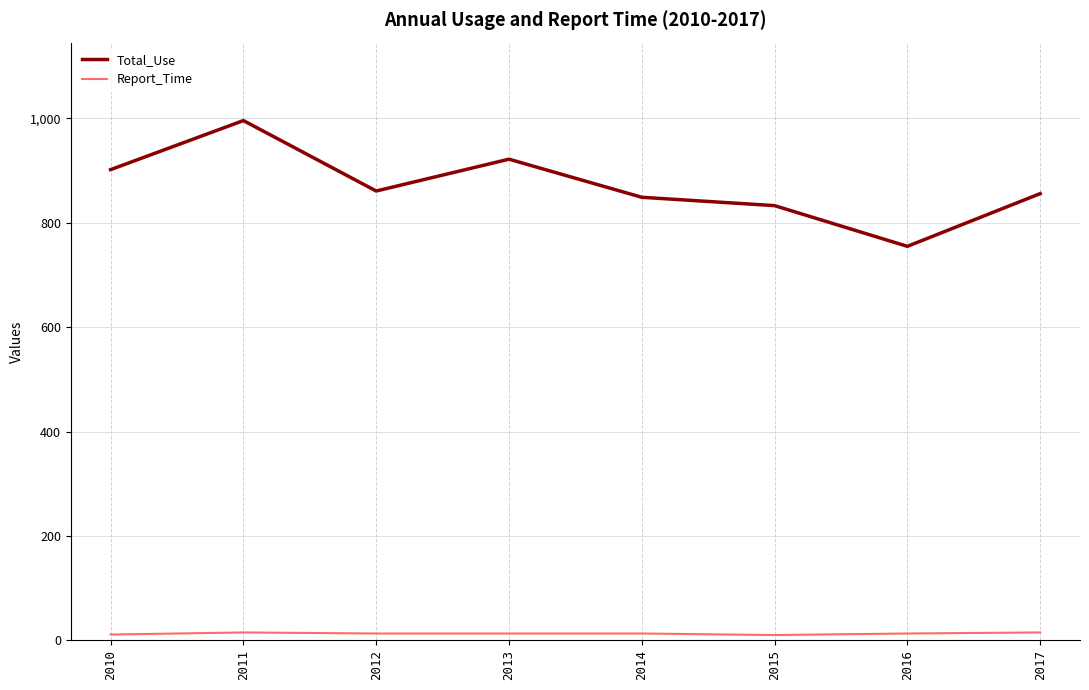

What is the lowest value of the Total_Use series?

755